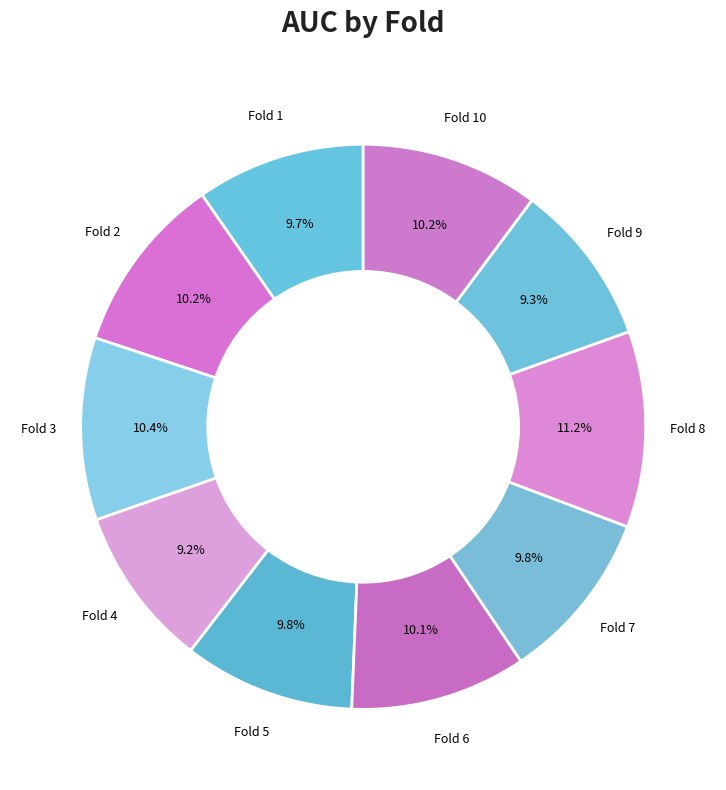

Is it true that Fold 5 is 10% of the pie?

True